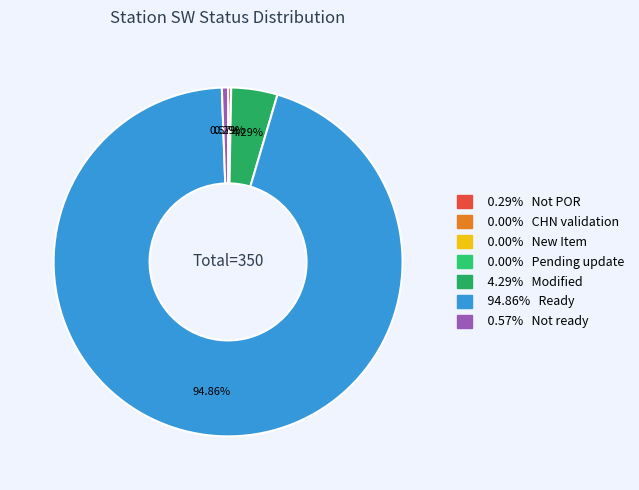

To the nearest percent, what is the difference between the largest and smallest slice percentages?

95%